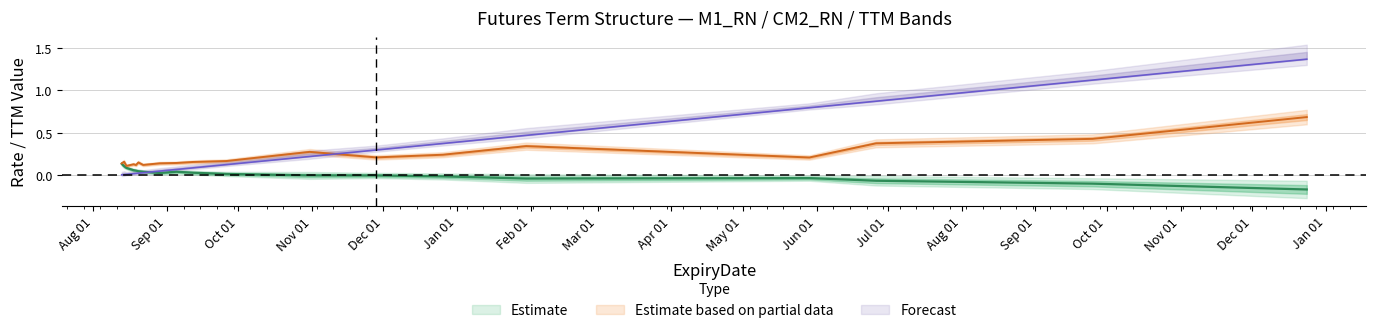

Is it true that M1_RN equals -0.2 at 2026-12-24?

True